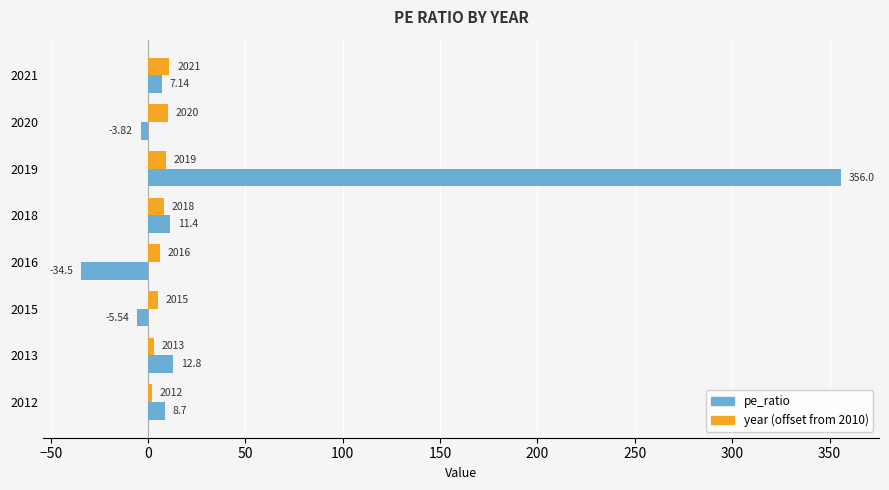

List the series in order of their peak value, lowest first.

year (offset from 2010), pe_ratio